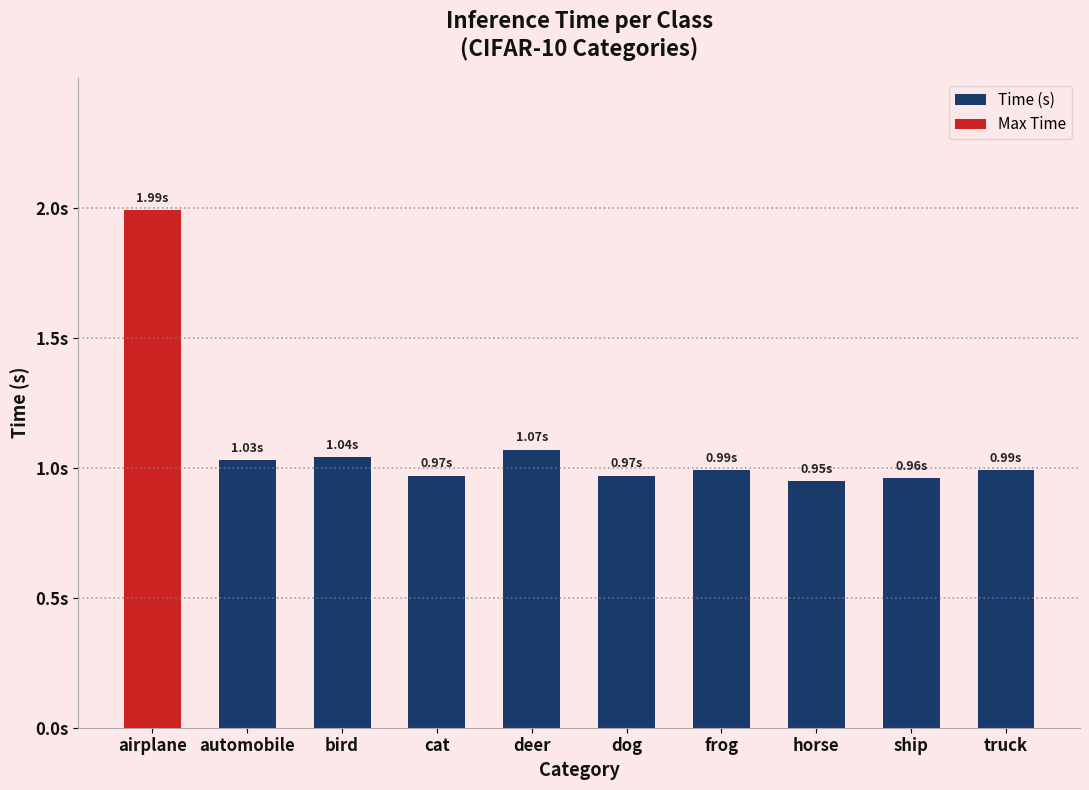

True or false: the data shows 1.6 at horse.

False